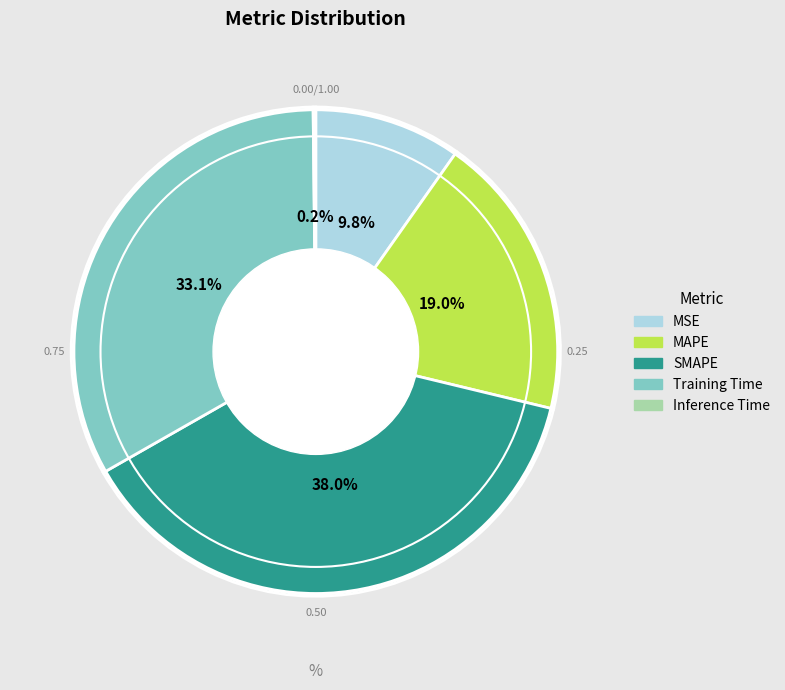

To the nearest percent, what is the combined percentage of SMAPE and MSE?

48%